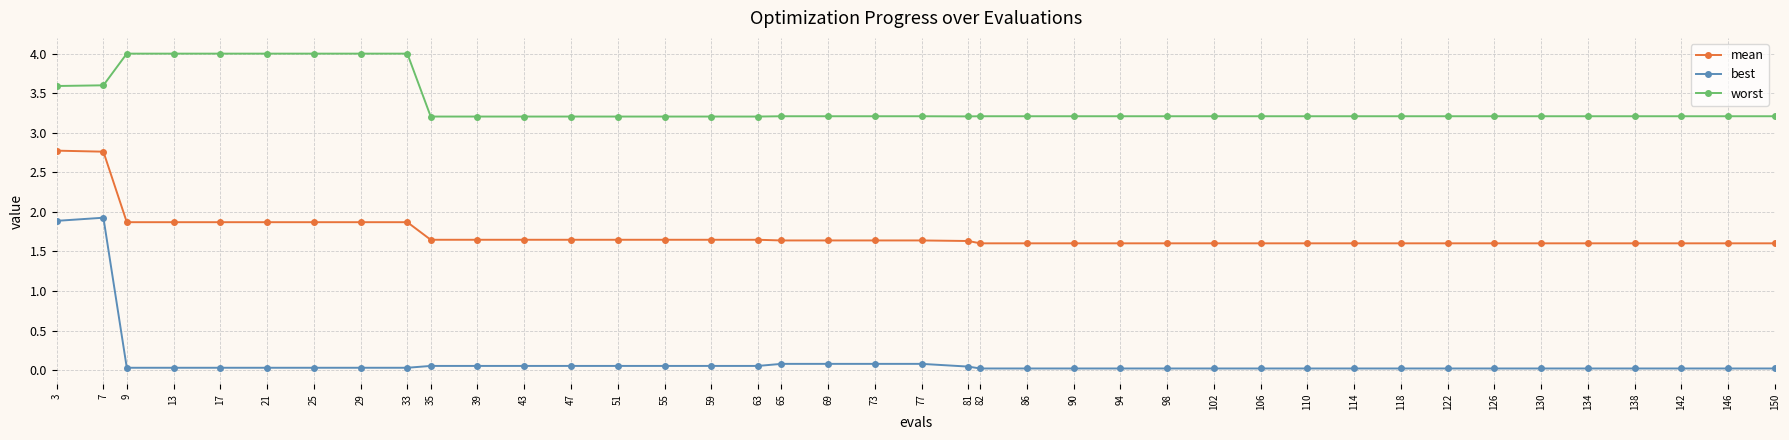

The mean series shows 3.2 at 21. True or false?

False